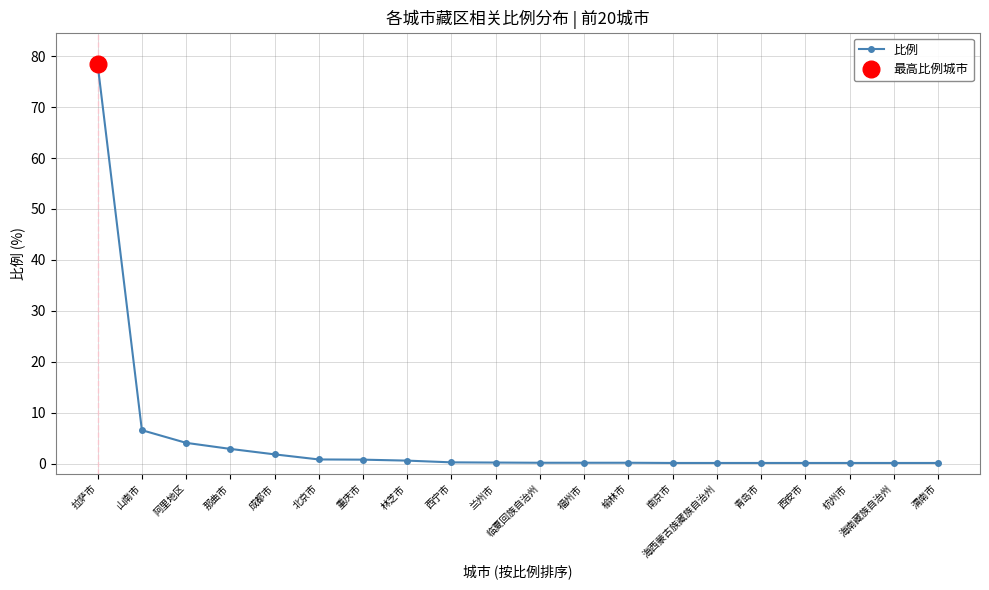

Which has a higher value, 杭州市 or 阿里地区?

阿里地区